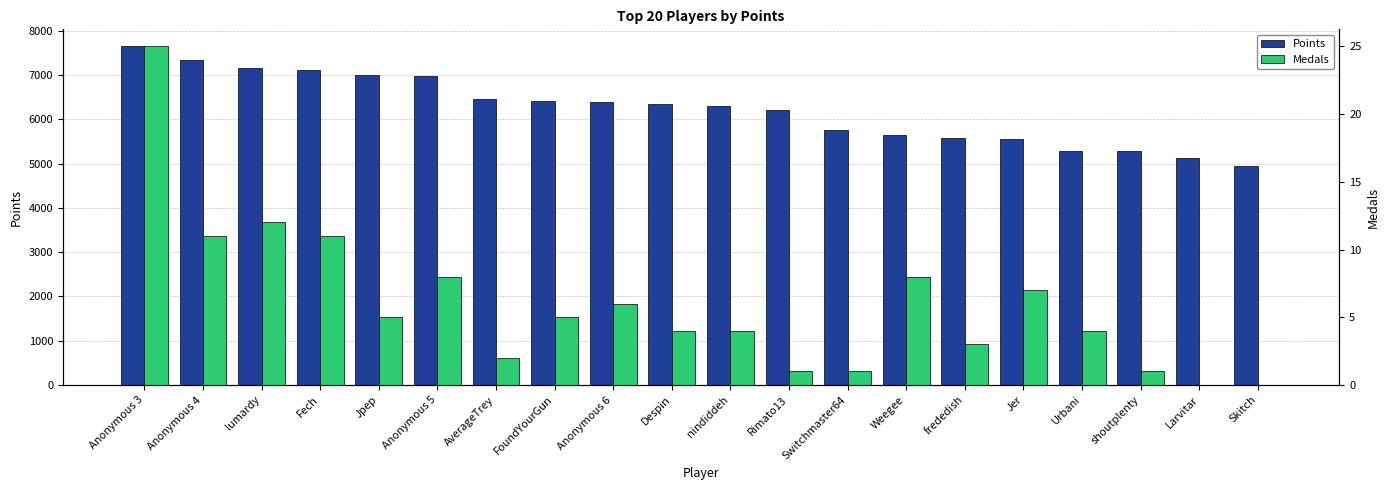

At how many categories does at least one series exceed 3332?

20